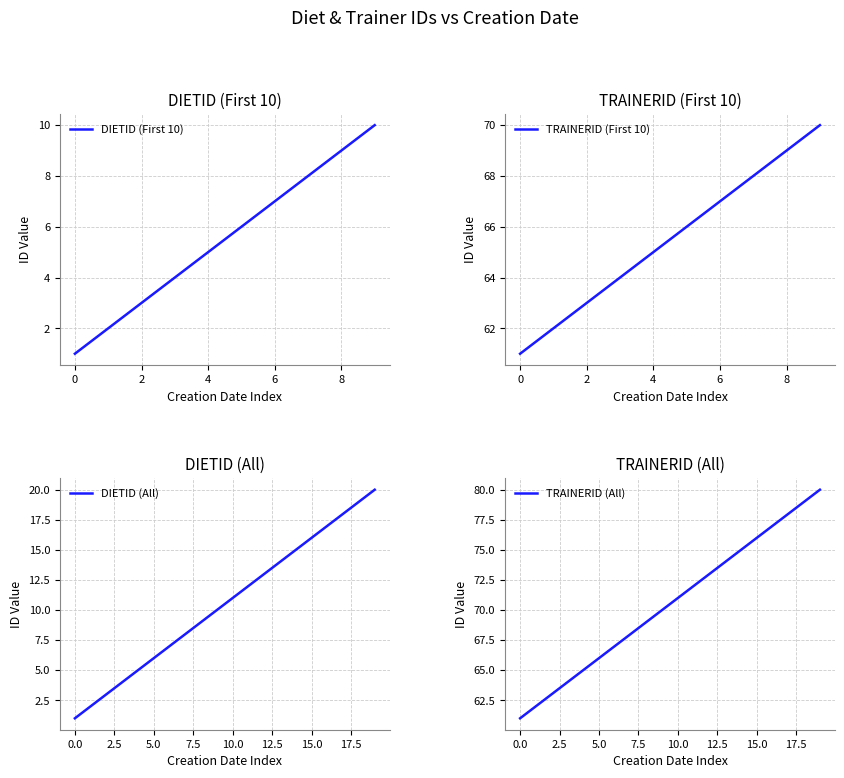

Does the chart have visible grid lines?

Yes